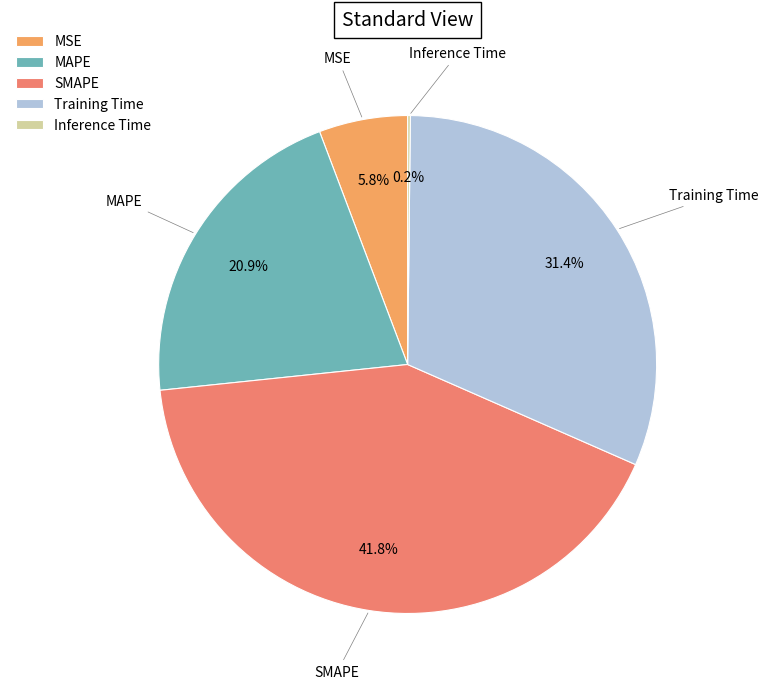

What is the largest slice in the pie chart?

SMAPE